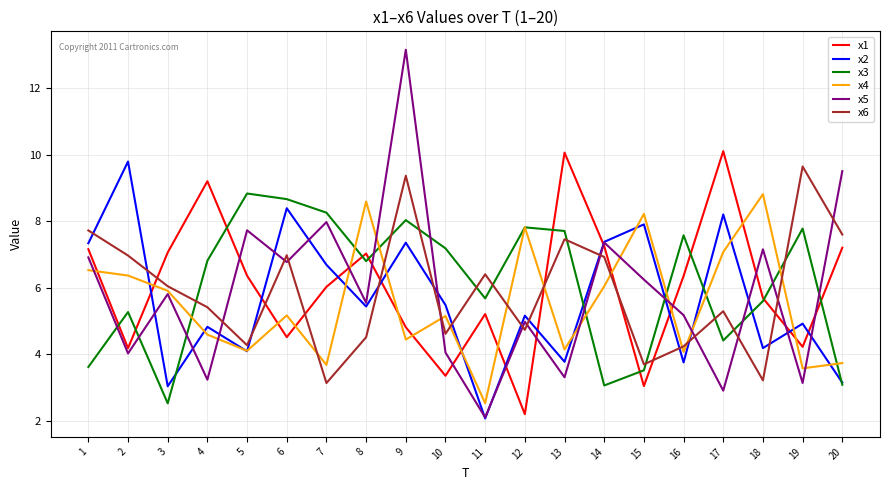

After their last crossing, which series has the higher values: x4 or x6?

x6